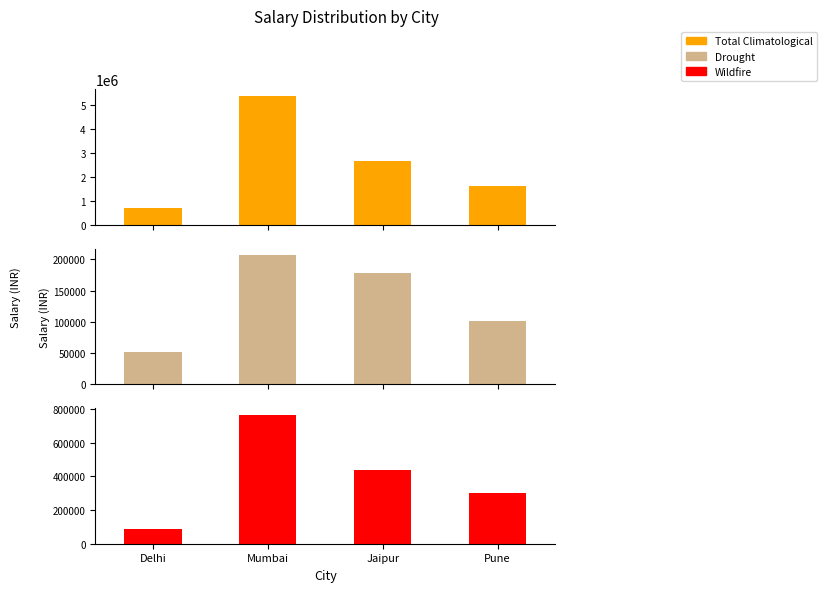

Reading right to left, transcribe all the data shown in this chart.

Total Climatological: 1620000.0	2660000.0	5400000.0	690000.0
Drought: 102000.0	178000.0	206666.7	51000.0
Wildfire: 300000.0	440000.0	766666.7	90000.0